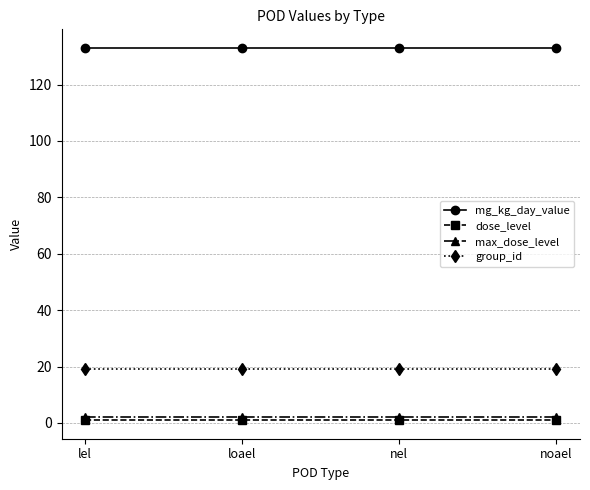

Is it true that mg_kg_day_value equals 52 at lel?

False